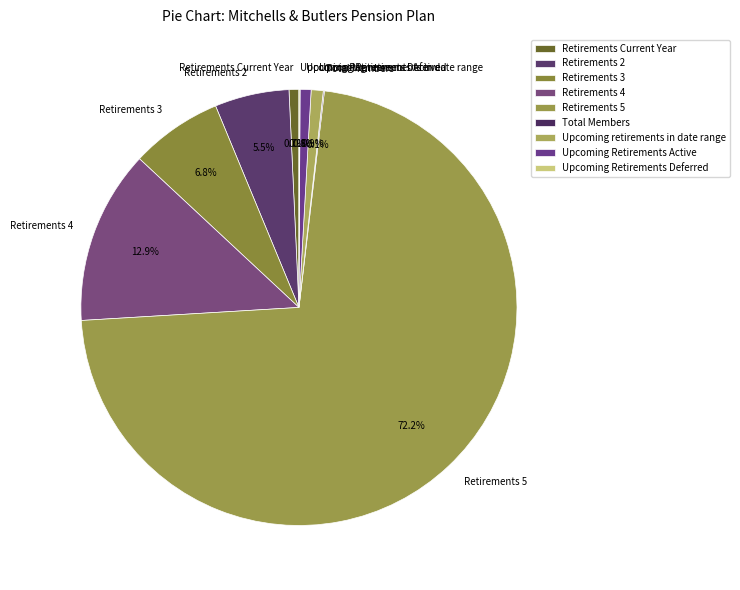

To the nearest percent, what percentage of the pie is Retirements Current Year?

1%